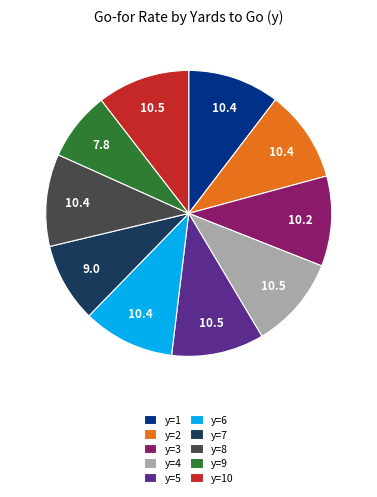

True or false: y=3 accounts for 5% of the total.

False